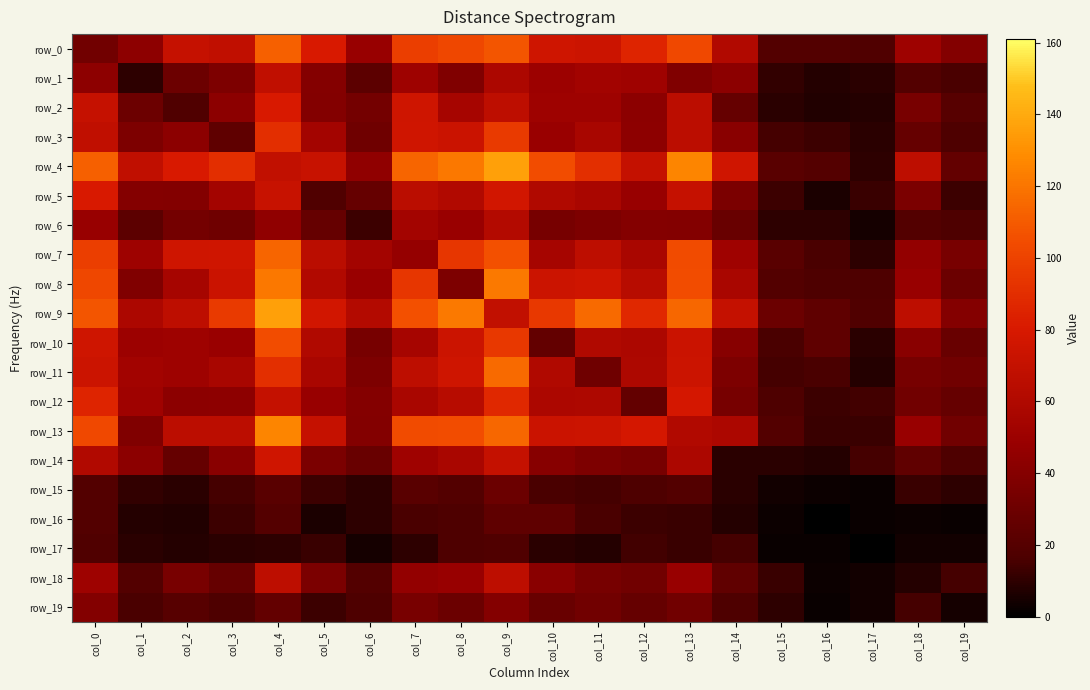

The row_14 series shows 24 at col_5. True or false?

False